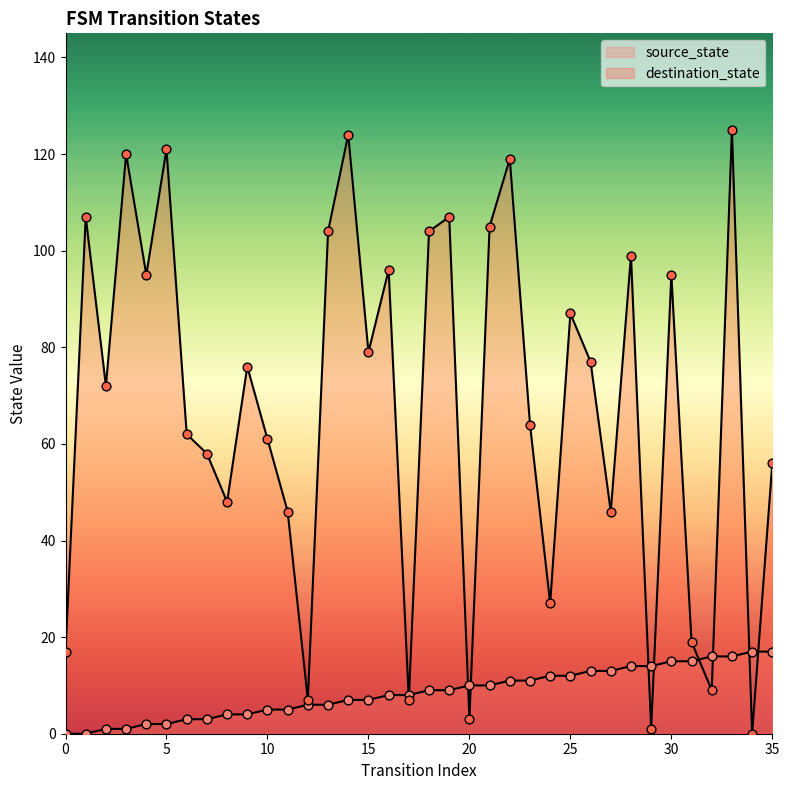

At which category is the sum across all series the highest?

33